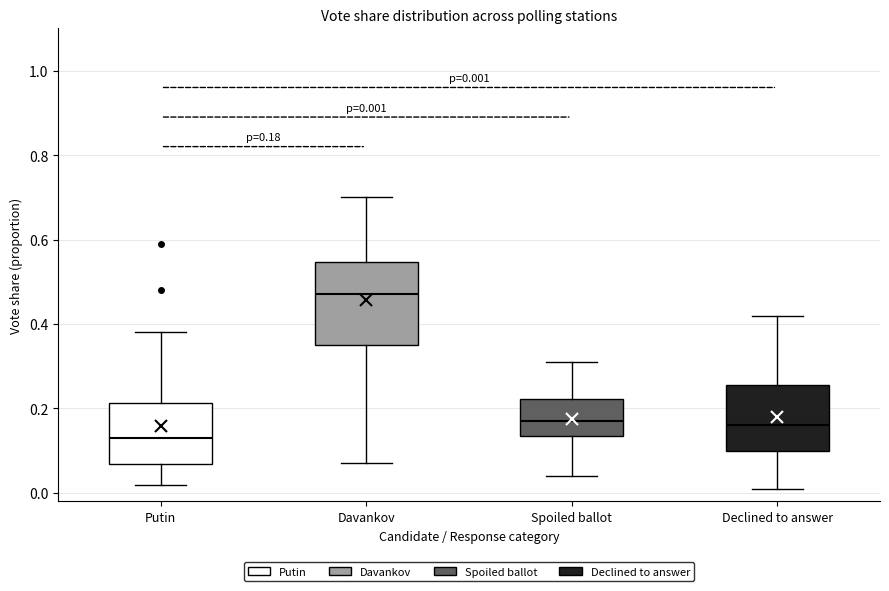

Which box has the highest median line?

Davankov